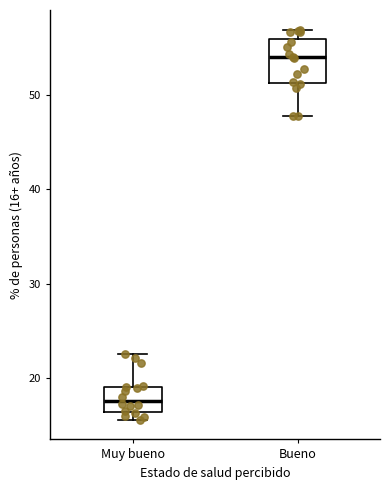

Which box is the tallest, from its lower edge to its upper edge?

Bueno